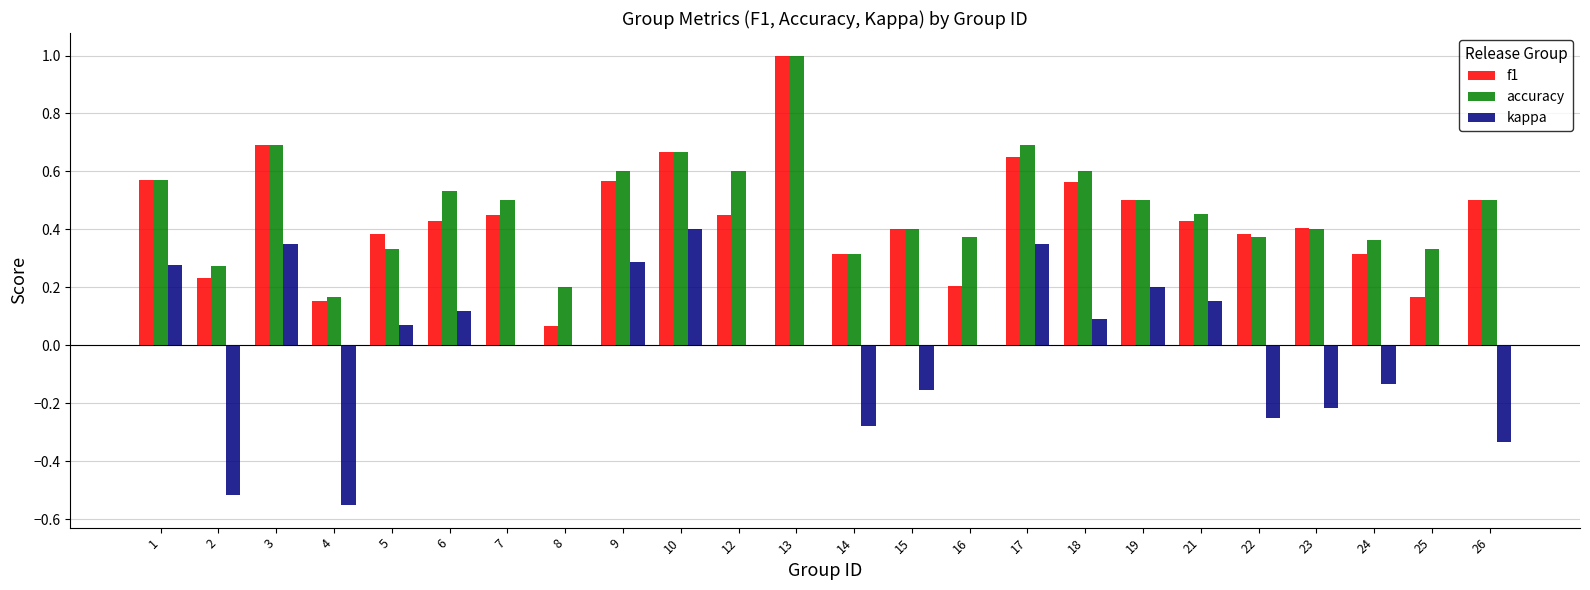

Between 1 and 25, which series saw the biggest shift?

f1